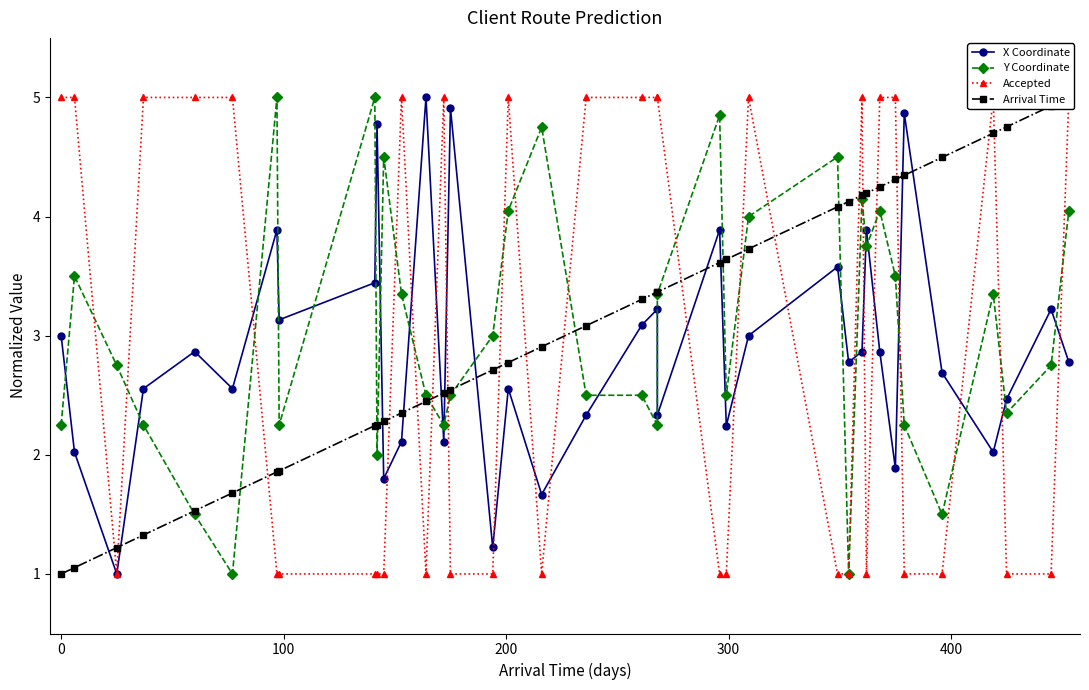

List the series in order of their peak value, highest first.

X Coordinate, Y Coordinate, Accepted, Arrival Time